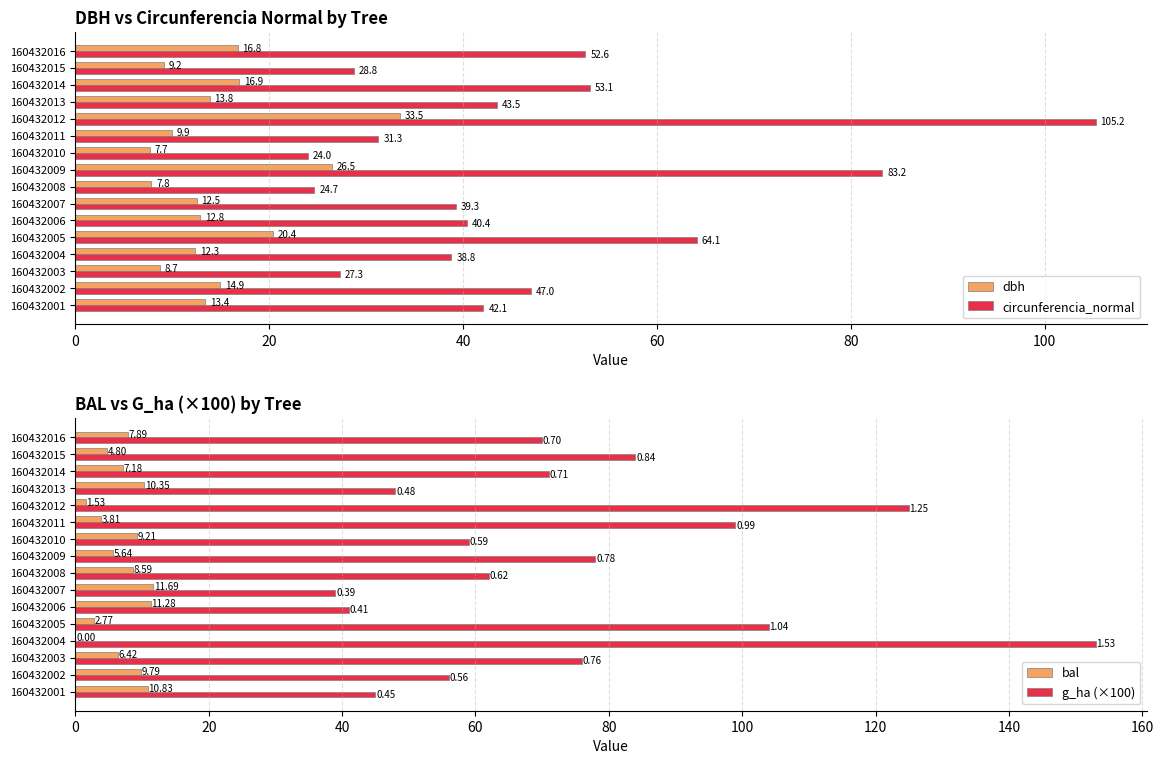

At how many categories does at least one series exceed 119?

2